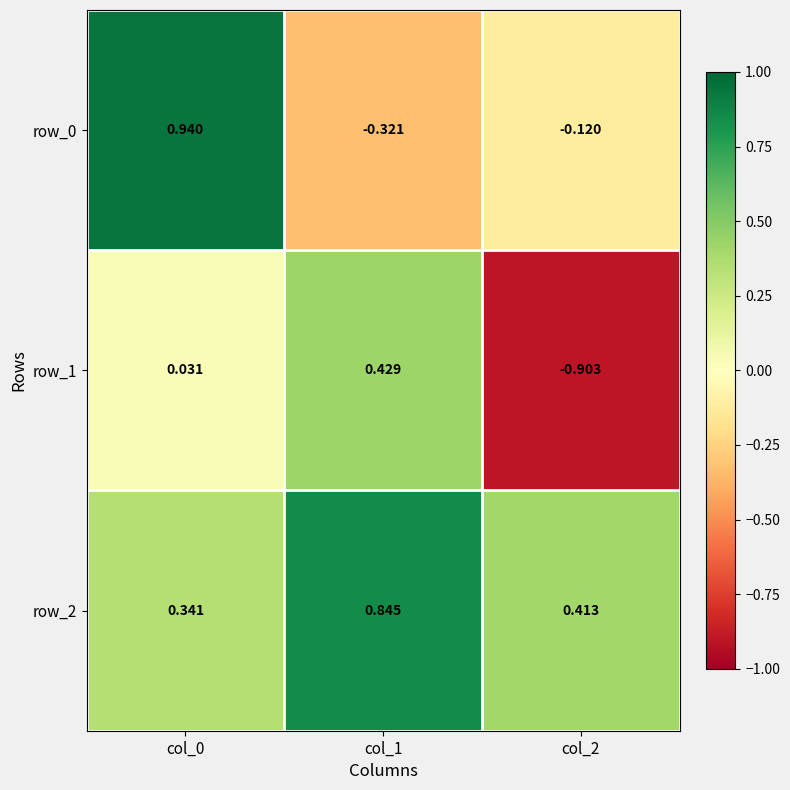

Is the value of row_2 at col_2 greater than the value of row_1 at col_2?

Yes